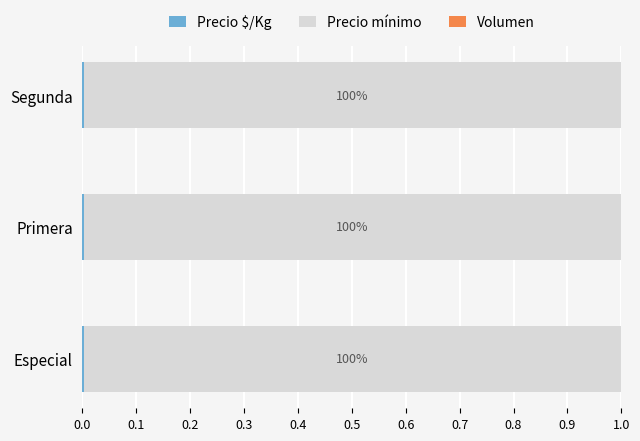

How many categories are shown in the chart?

3